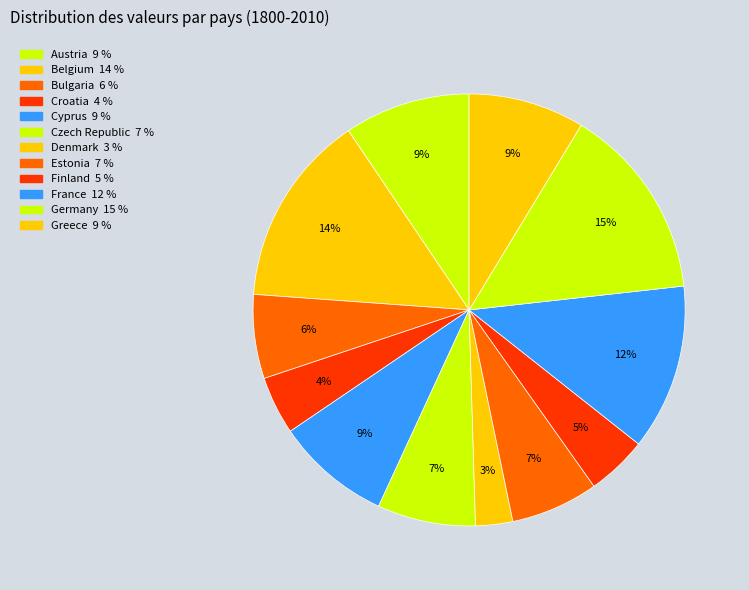

Which category has the smallest portion of the pie?

Denmark